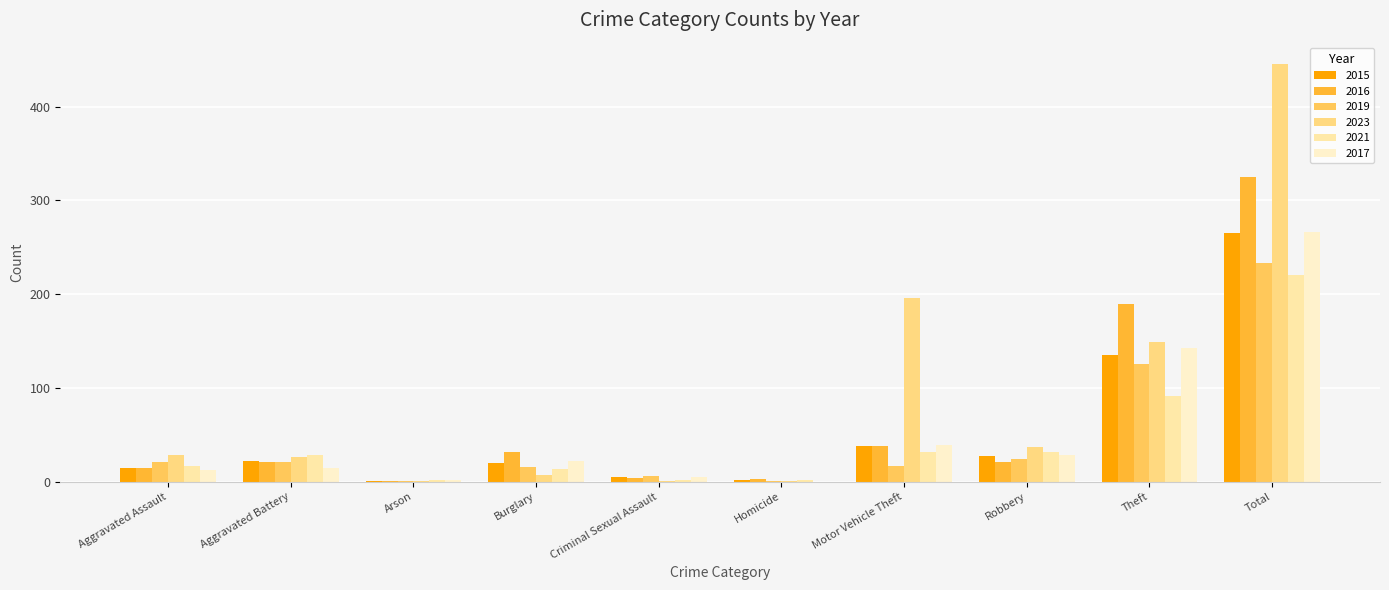

Count the number of data series in this chart.

6